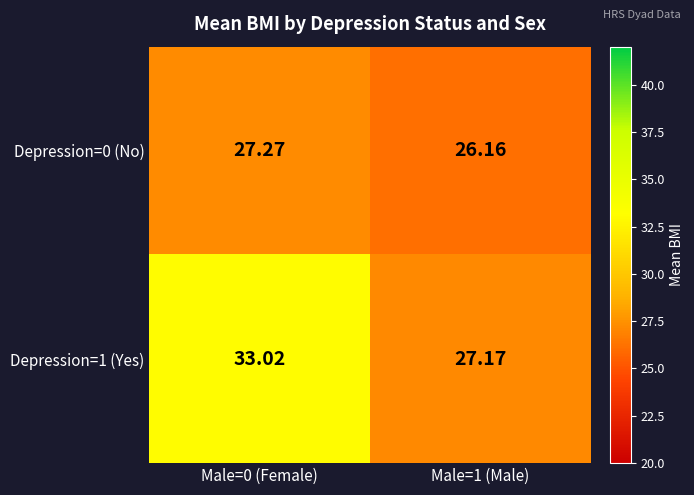

At Male=0 (Female), list the series in order from smallest to largest.

Depression=0 (No), Depression=1 (Yes)